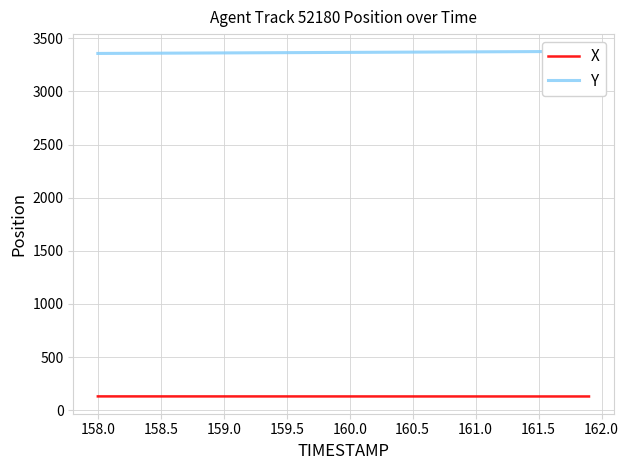

How many data points in X are less than 129?

9